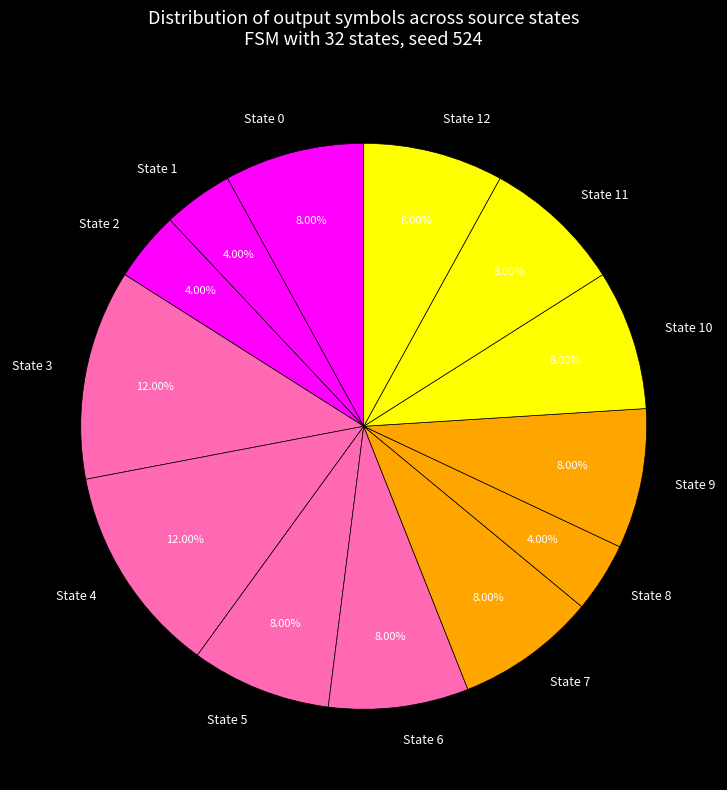

Count the number of slices in the pie.

13